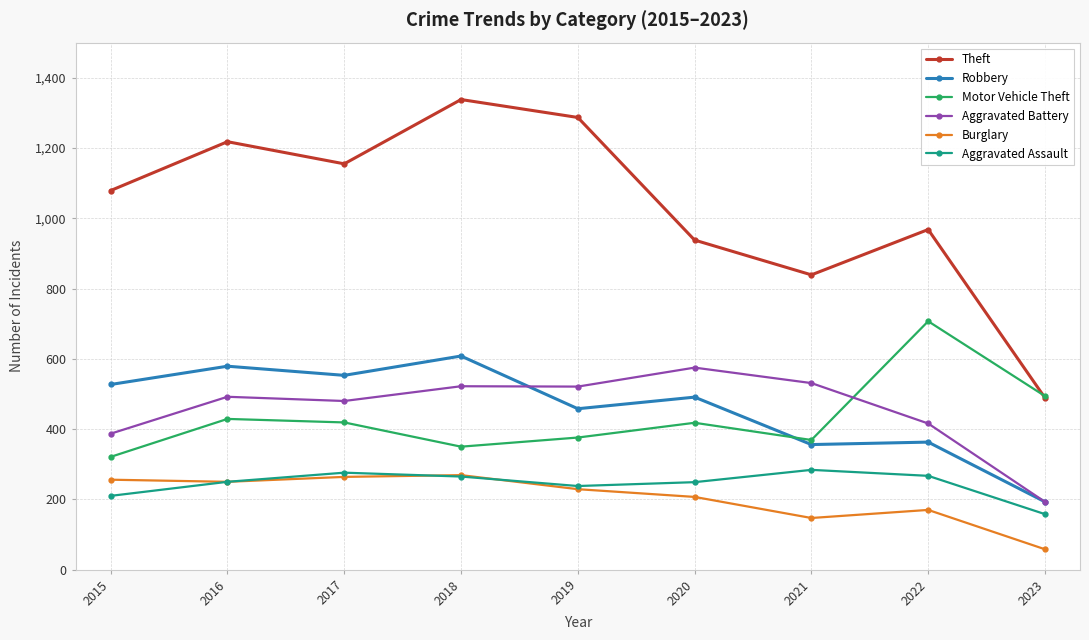

At which category does Theft reach its first local peak?

2016